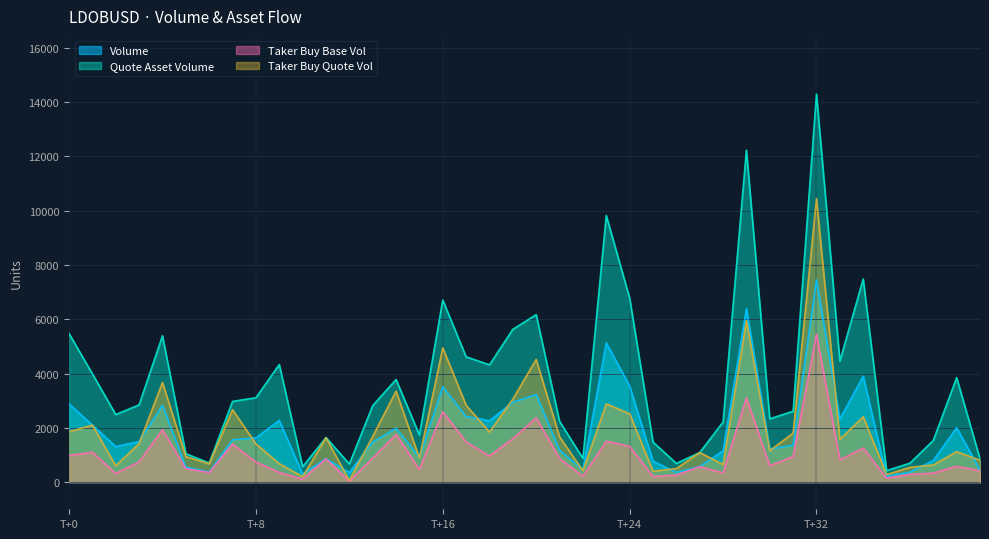

Between 11 and 35, which series saw the biggest shift?

taker_buy_quote_asset_volume